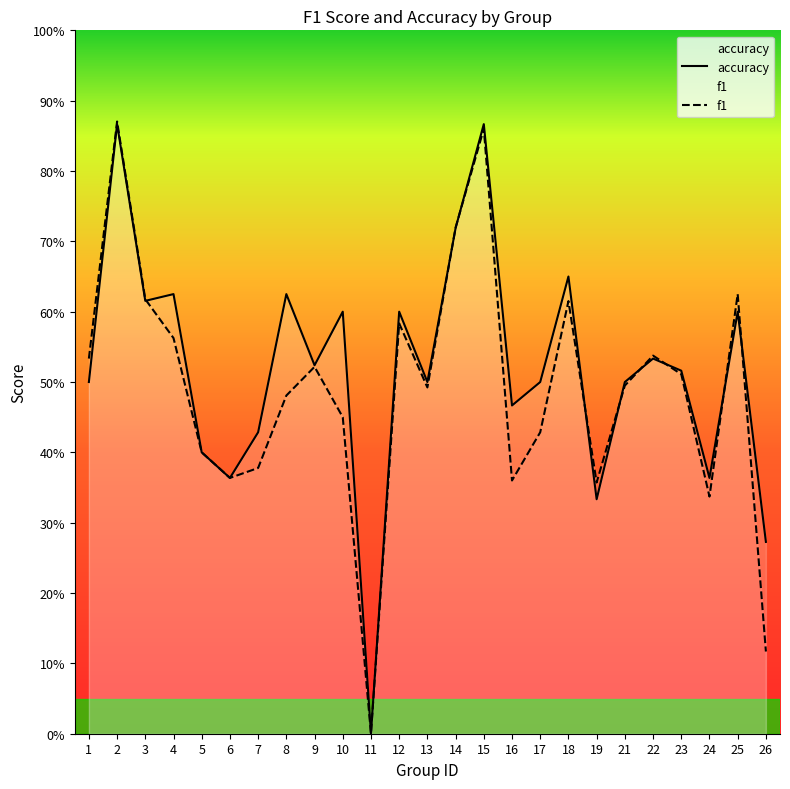

Where is f1 nearest to the value 0?

11